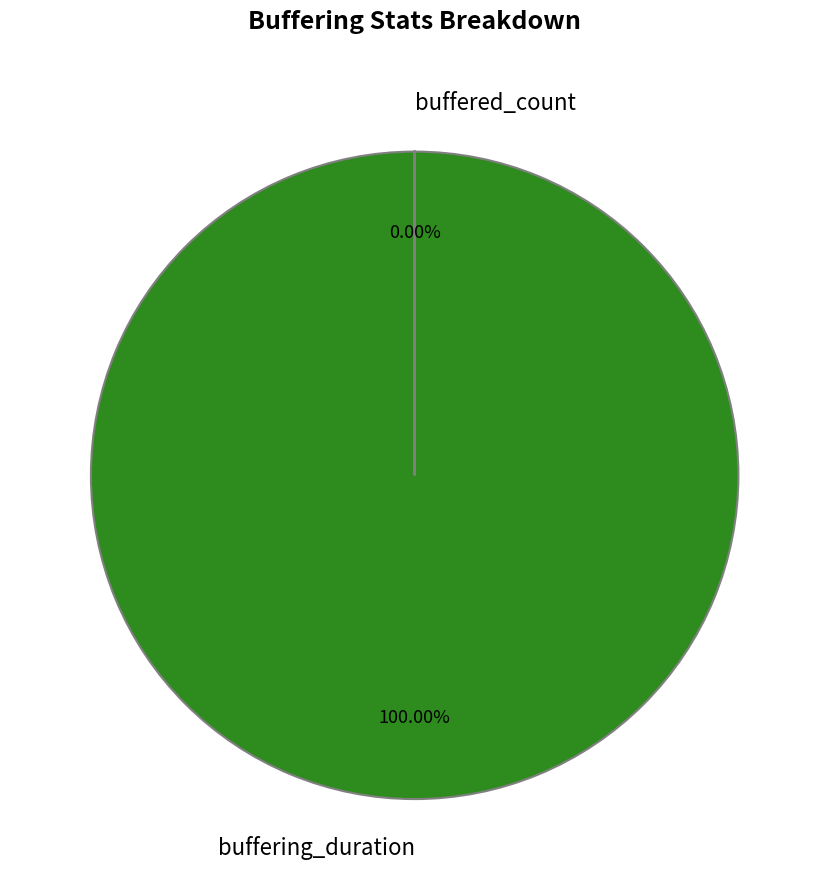

How many slices are in this pie chart?

2